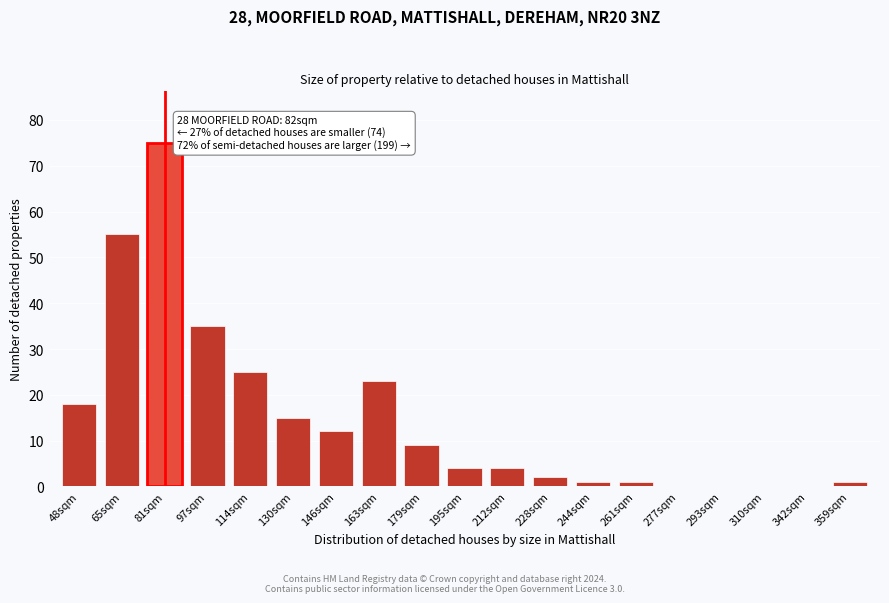

Reading left to right, list all the values displayed in this chart.

48sqm=18	65sqm=55	81sqm=75	97sqm=35	114sqm=25	130sqm=15	146sqm=12	163sqm=23	179sqm=9	195sqm=4	212sqm=4	228sqm=2	244sqm=1	261sqm=1	277sqm=0	293sqm=0	310sqm=0	342sqm=0	359sqm=1